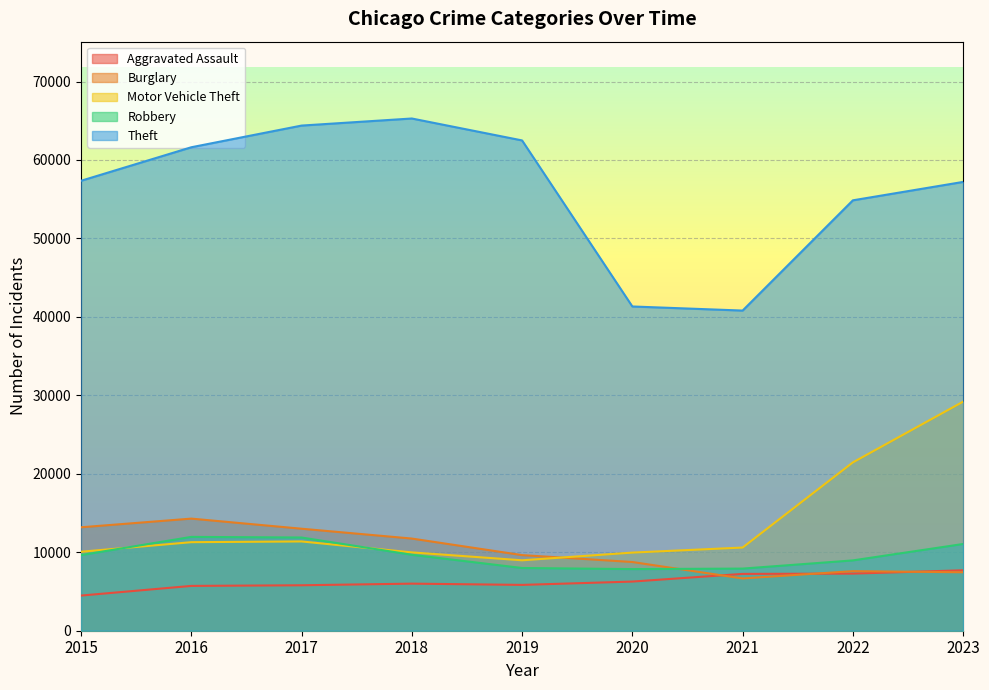

Which series ends up on top after the final intersection of Robbery and Motor Vehicle Theft?

Motor Vehicle Theft